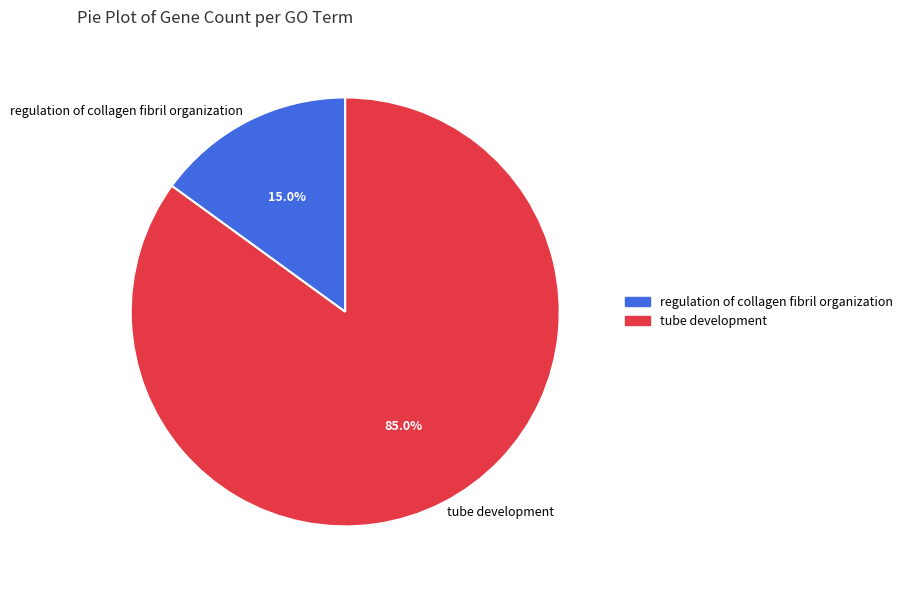

Which slice is the smallest?

regulation of collagen fibril organization